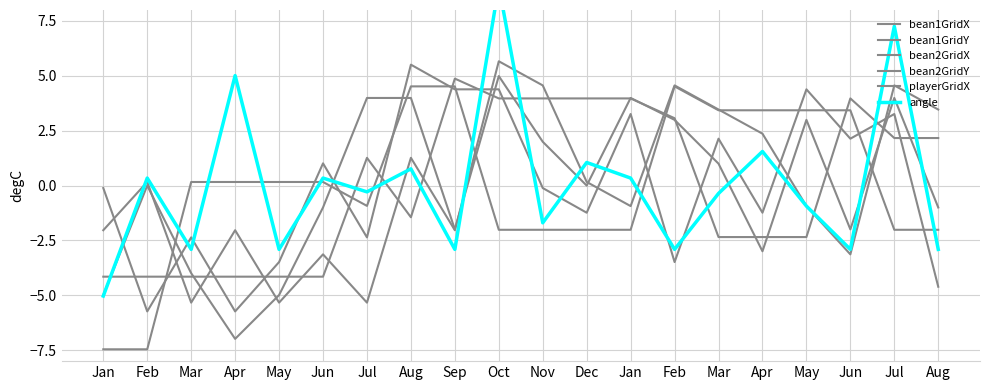

Is the value of bean1GridX at Jun greater than the value of playerGridX at Dec?

No